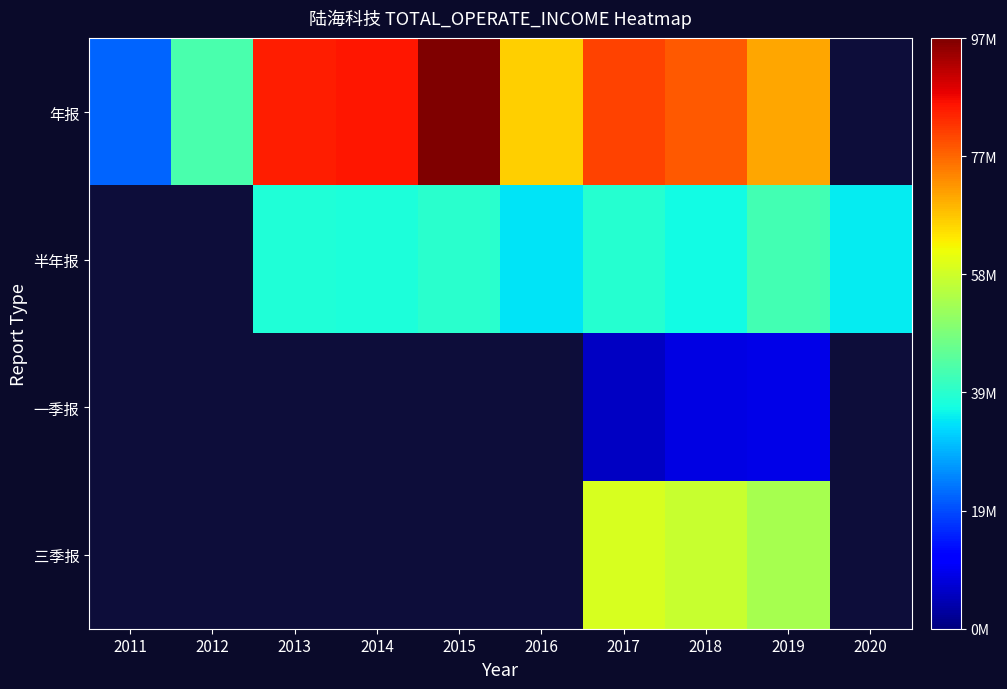

How many values in 半年报 are above zero?

8